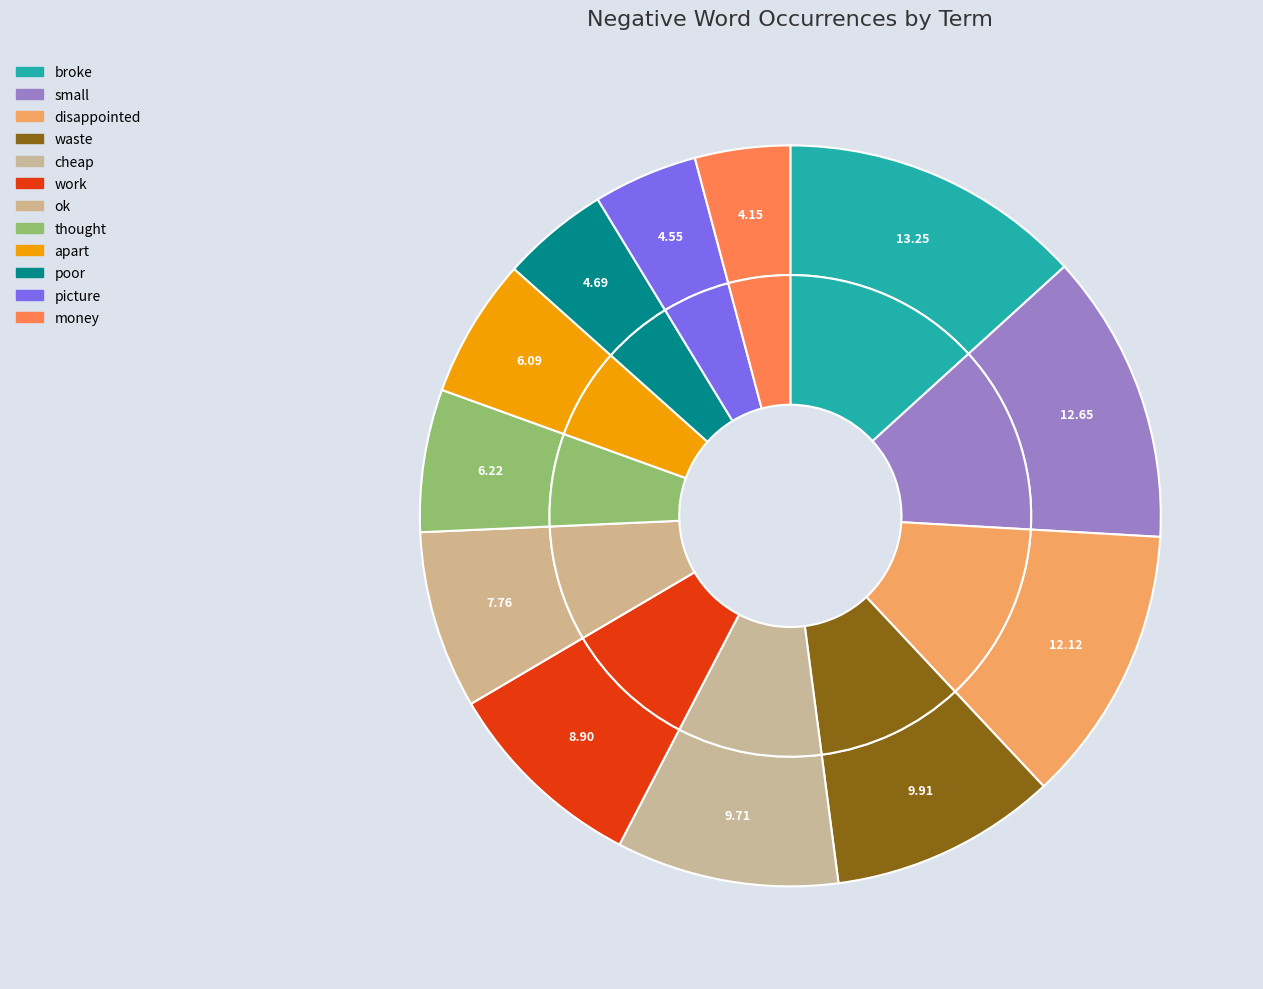

Count the number of slices in the pie.

12